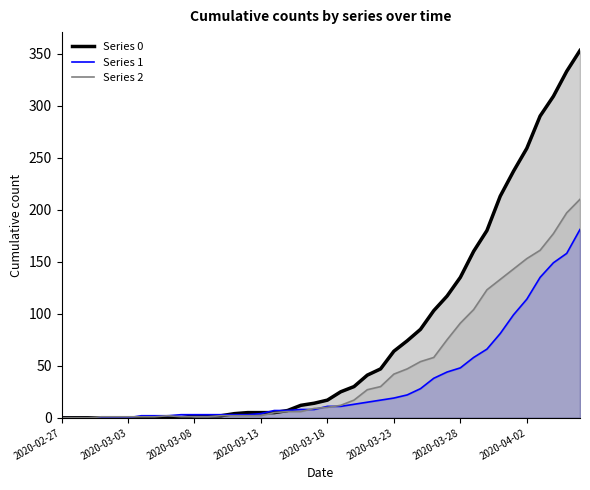

How many intersections are there between Series 0 and Series 1?

2